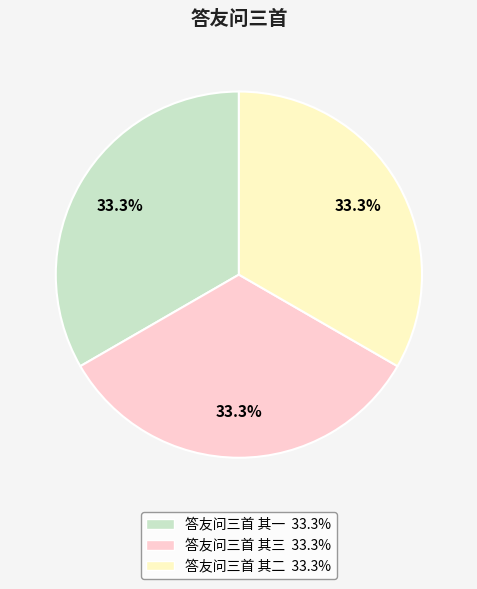

To the nearest percent, what portion does 答友问三首 其一 represent?

33%